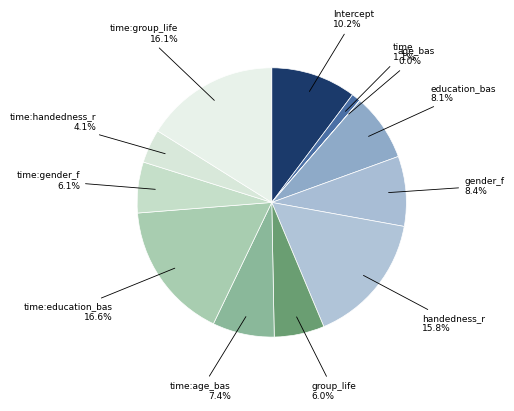

How many slices are in this pie chart?

12